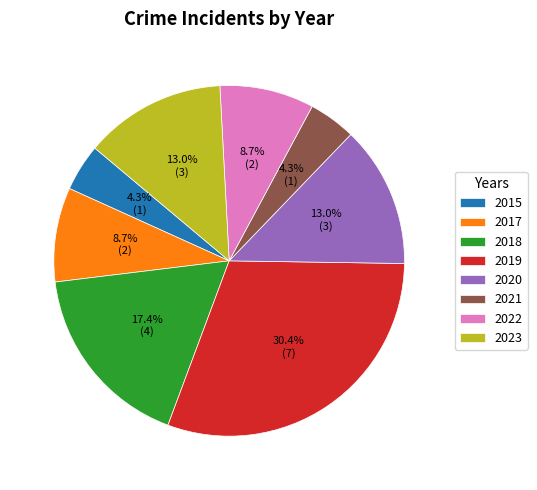

Which category has the biggest portion of the pie?

2019